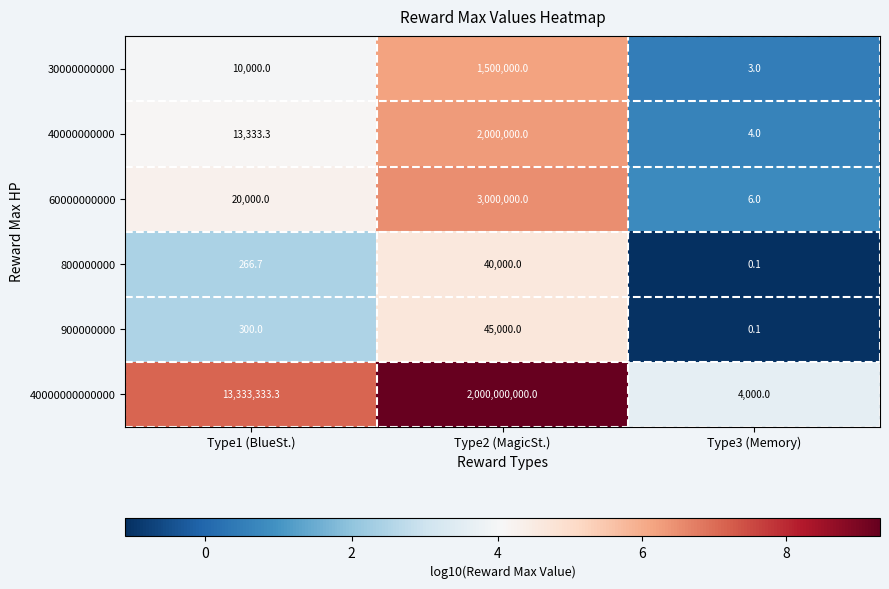

True or false: 40000000000000 has a value of 17567960.8 at Type1 (BlueSt.).

False